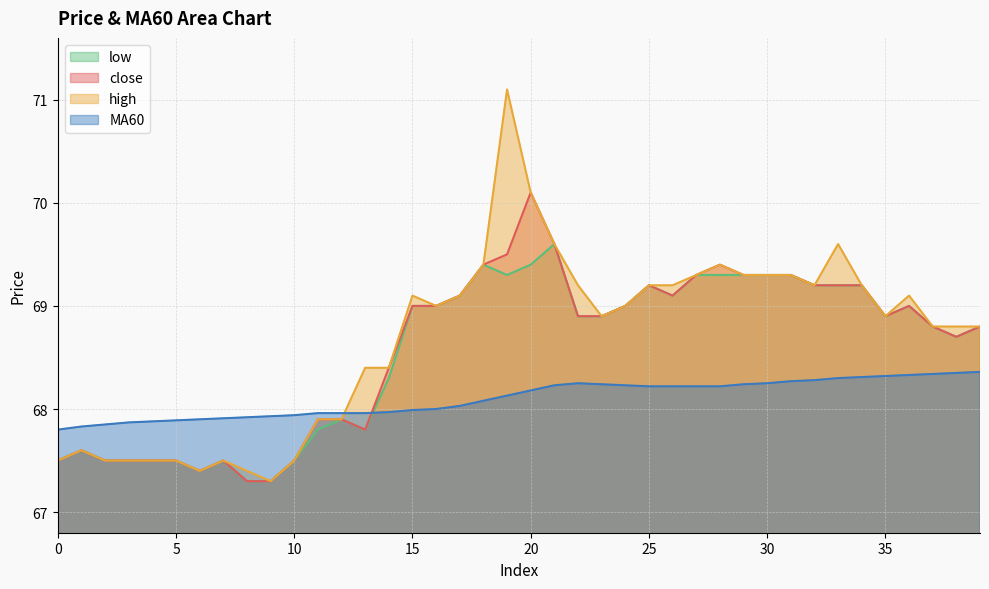

List the series in order of their peak value, lowest first.

MA60, low, close, high